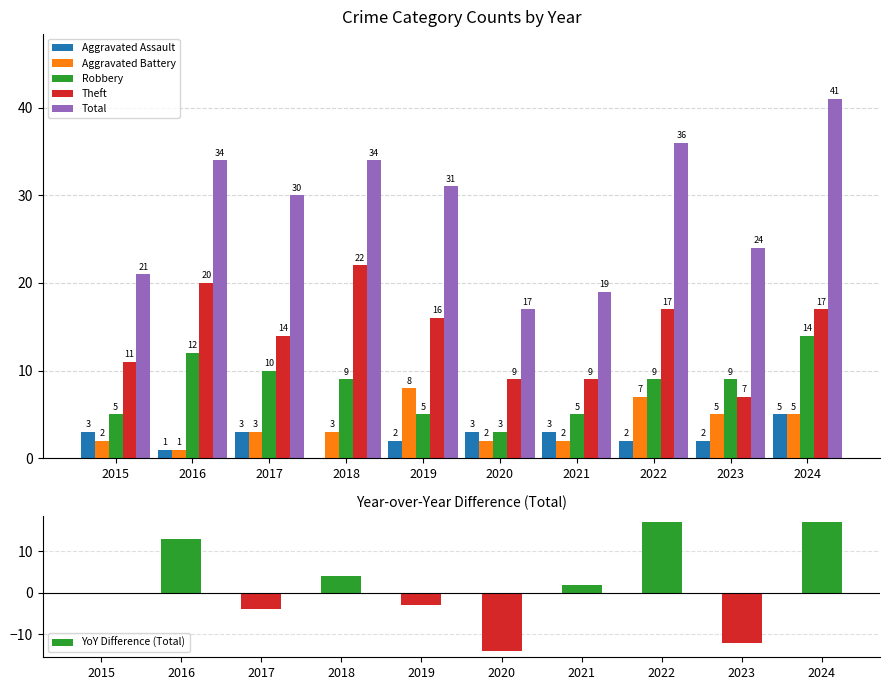

What is the greatest value displayed?

41